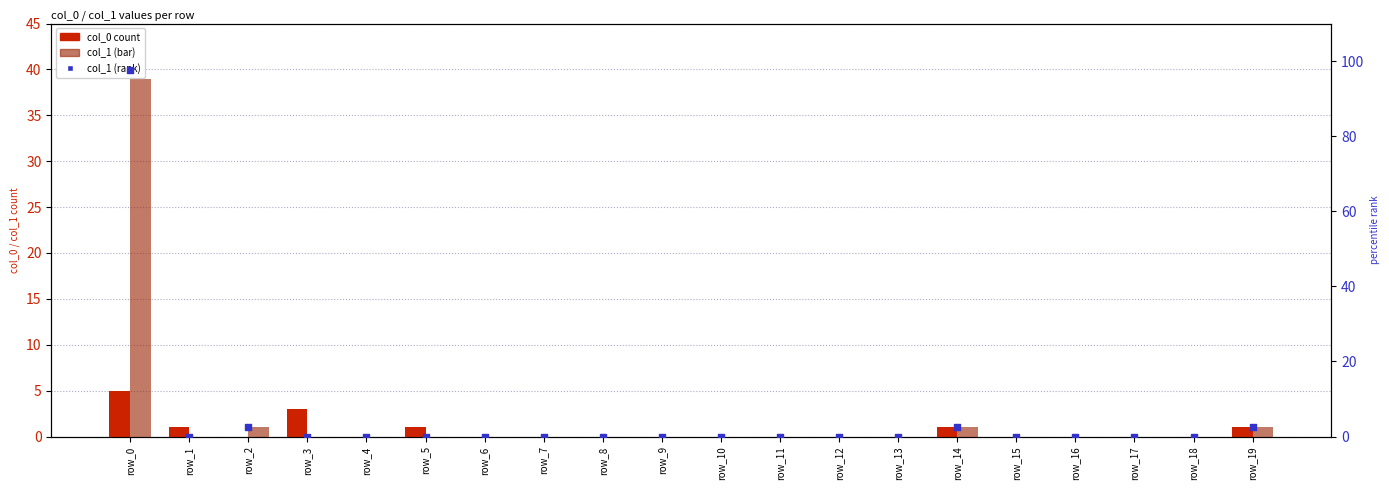

Which series has the largest total across all categories?

col_1 (rank)